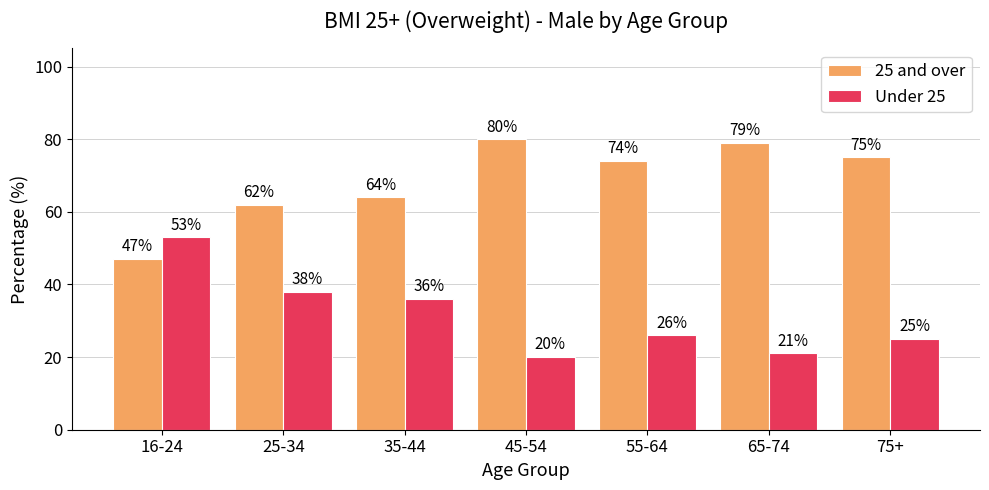

At 25-34, list the series in order from largest to smallest.

25 and over, Under 25